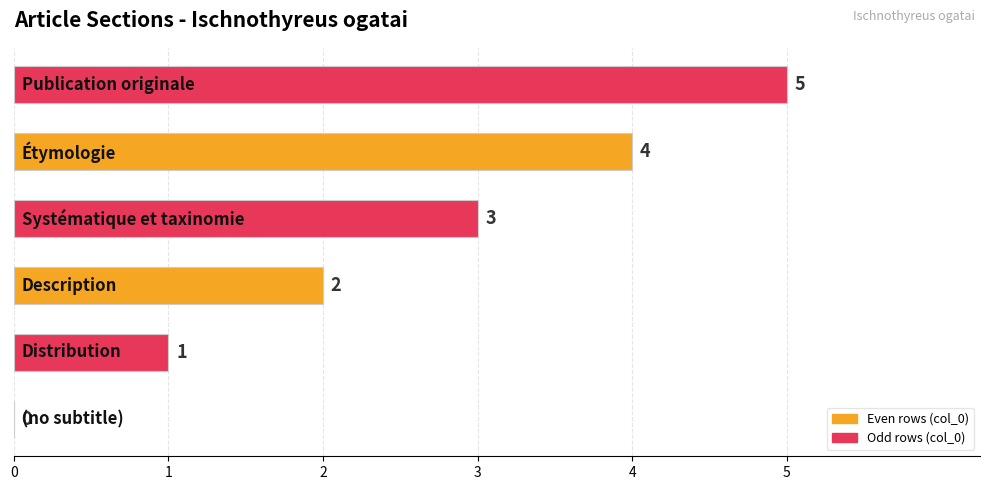

What is the greatest value displayed?

5